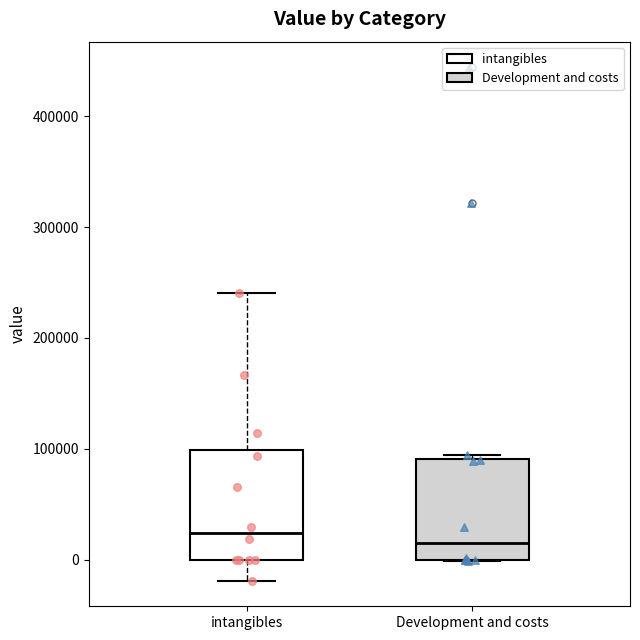

Reading left to right, transcribe this box plot: for each box, give where its median line is, the range the box spans, and where its two whiskers end, as read against the y-axis. The values are not printed on the chart, so give them approximately, as read against the axis.

intangibles: median 20000, box 0 to 100000, whiskers -20000 to 240000
Development and costs: median 20000, box 0 to 90000, whiskers 0 to 90000 (just above the box's upper edge)